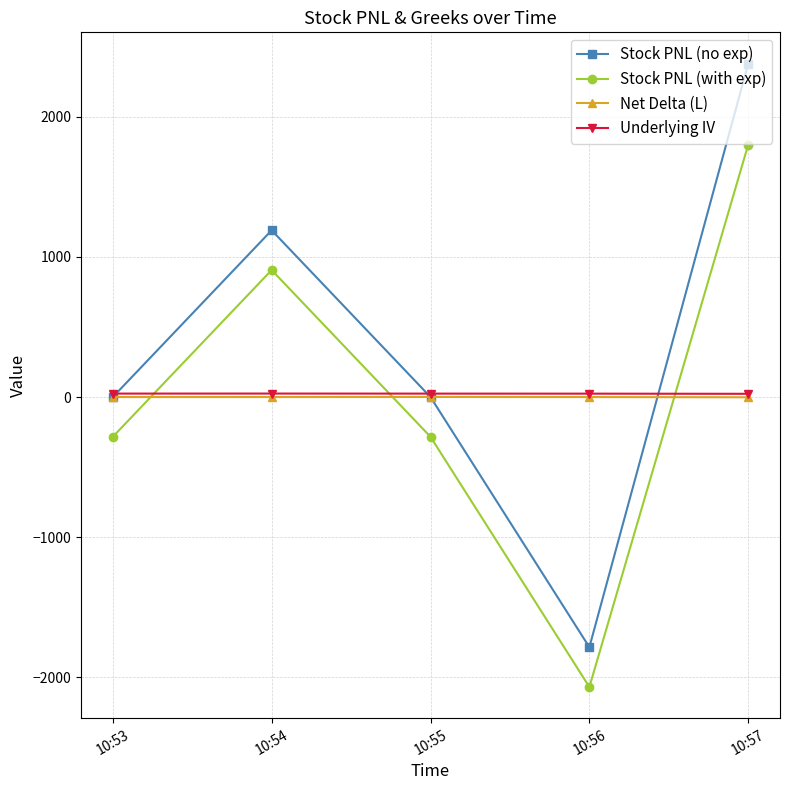

True or false: Stock PNL (with exp) and Net Delta (L) cross at least once.

True